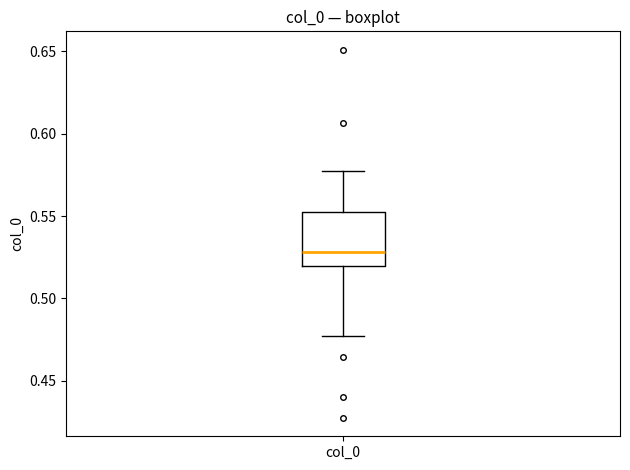

Where does the upper whisker of the box for col_0 end on the y-axis? The values are not printed on the chart, so give them approximately, as read against the axis.

0.580